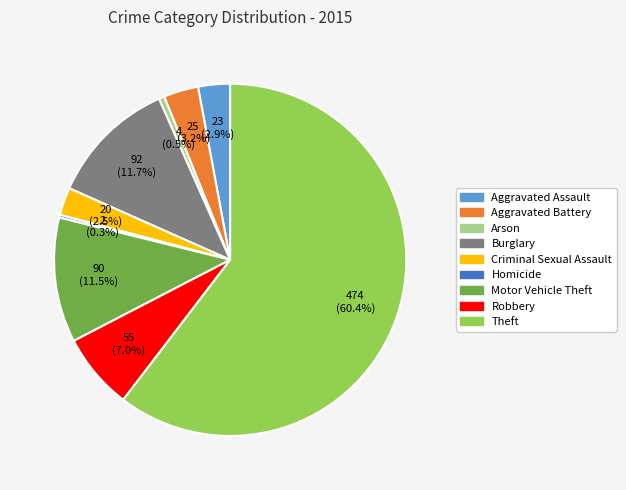

To the nearest percent, what is the average slice percentage?

11%